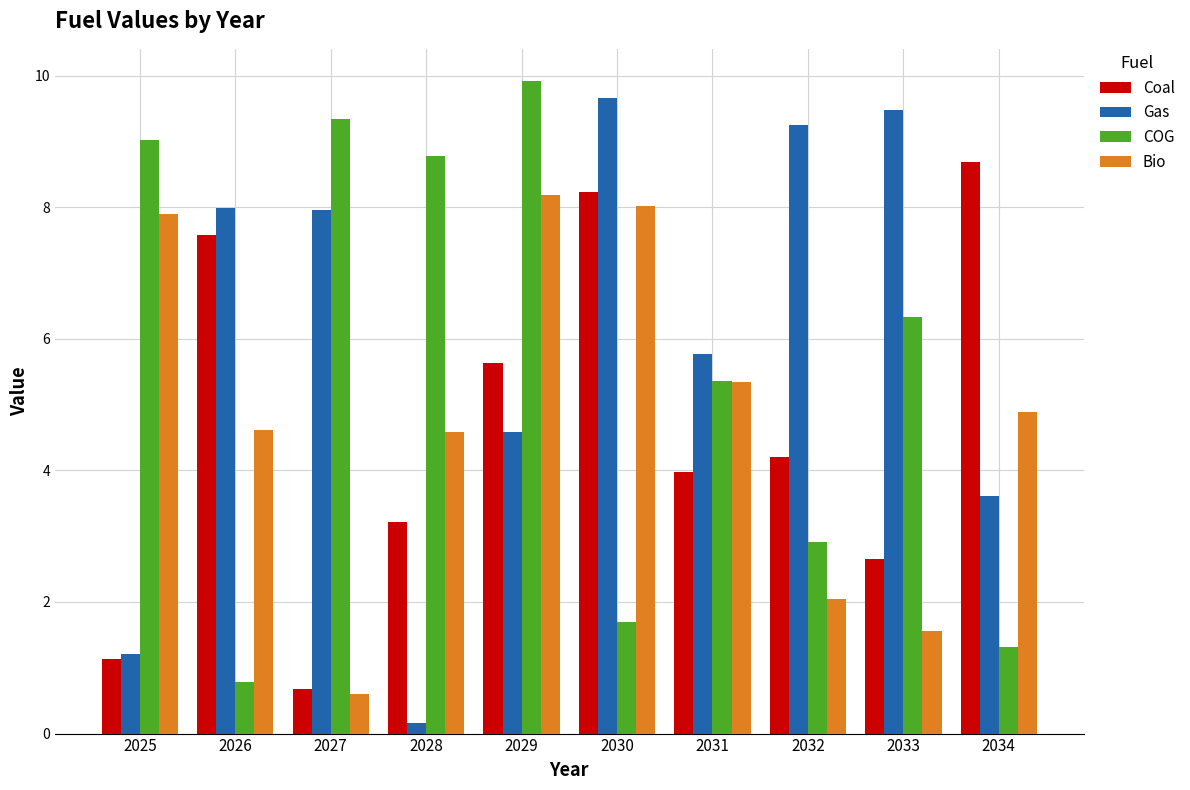

Which series has the largest range (max minus min)?

Gas